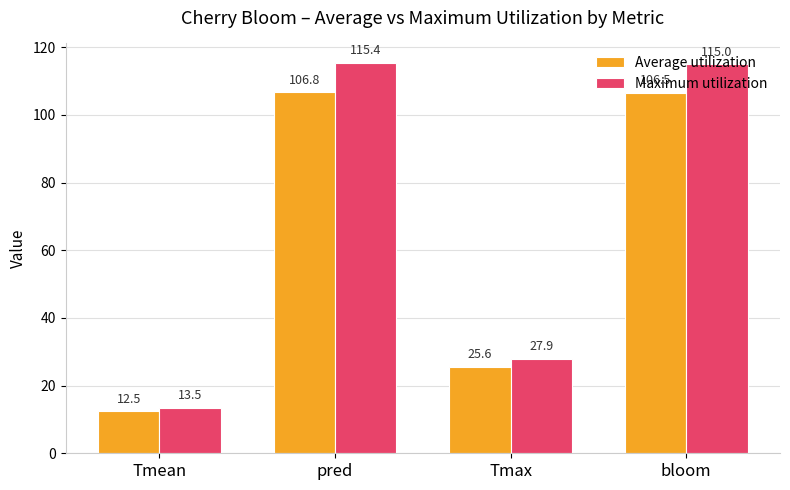

Where does the Average utilization series first go above 106?

pred